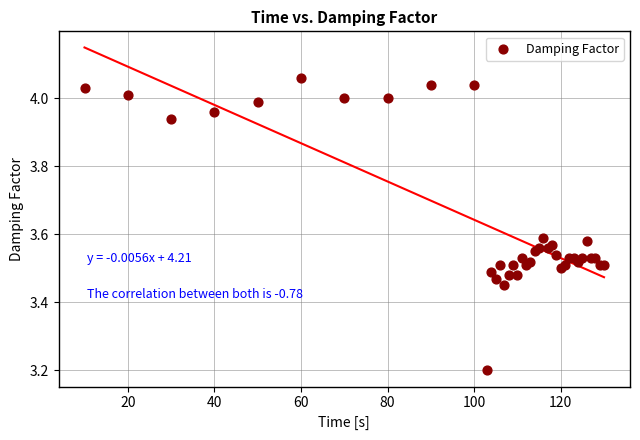

What Y value in the scatter plot is closest to 3?

3.2